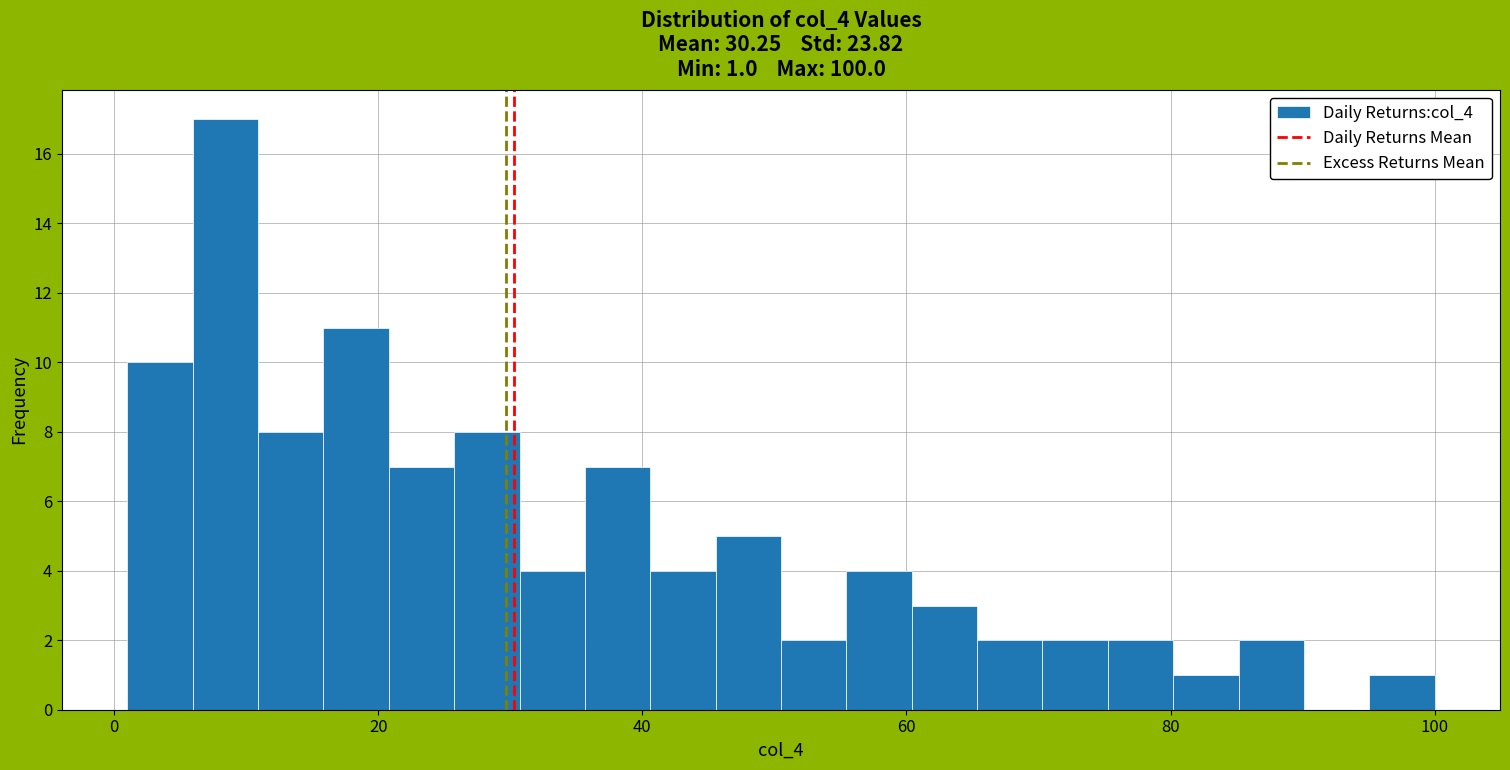

Read against the x-axis, roughly where is the centre of the tallest bar?

8